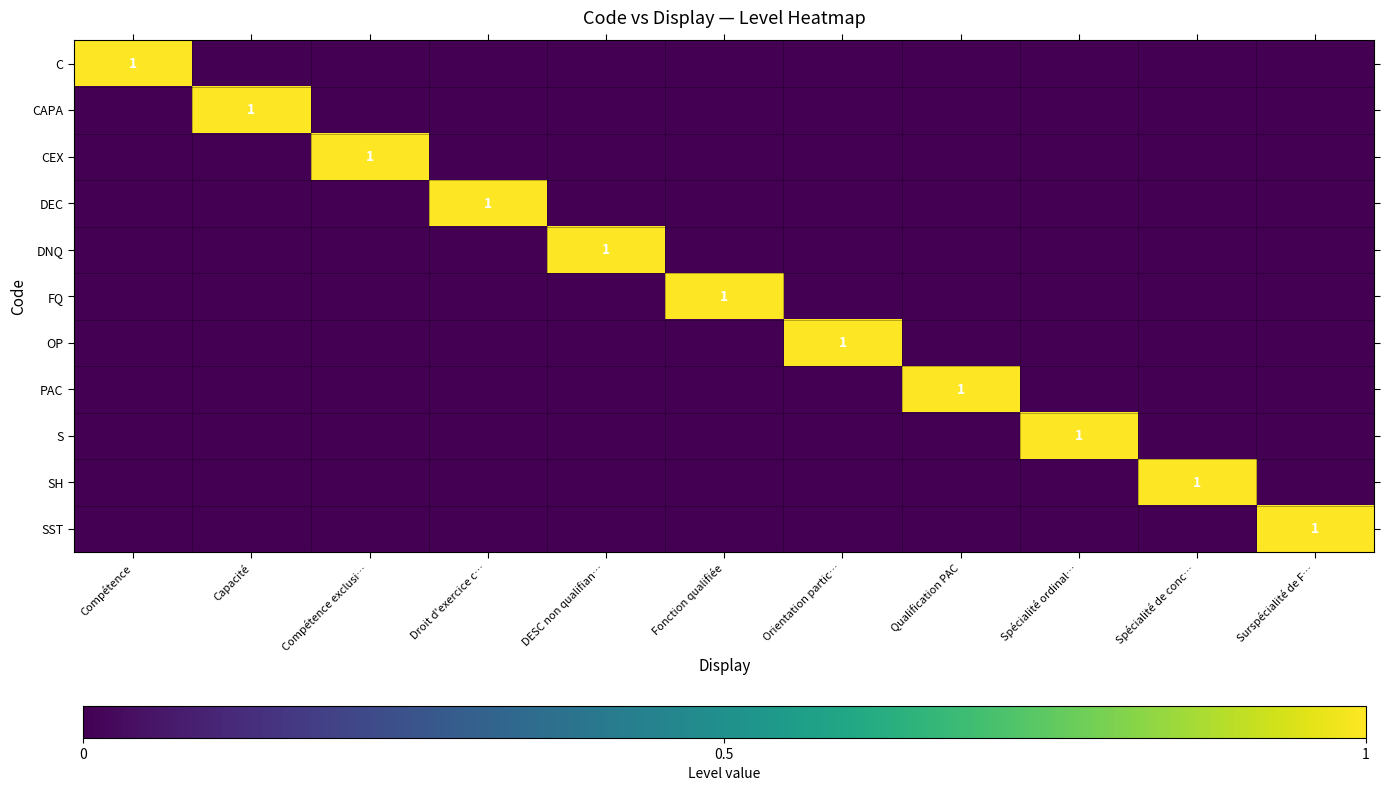

Count the OP values in the range 0 to 1.

11